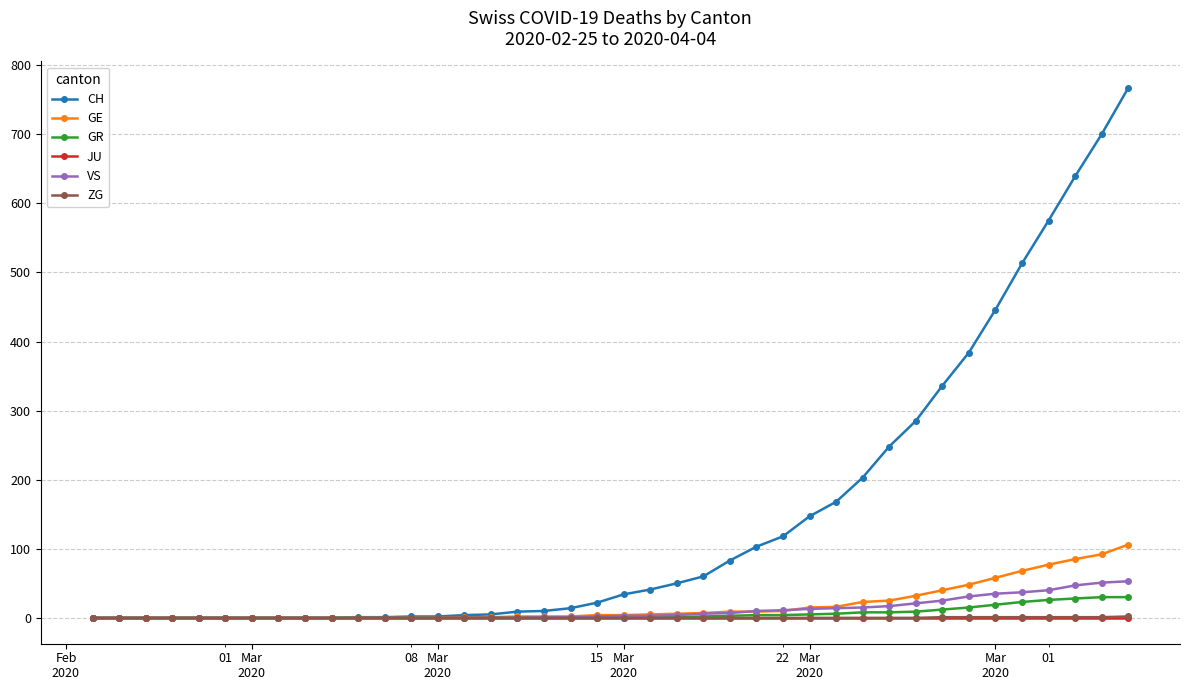

At how many categories does at least one series exceed 350?

7